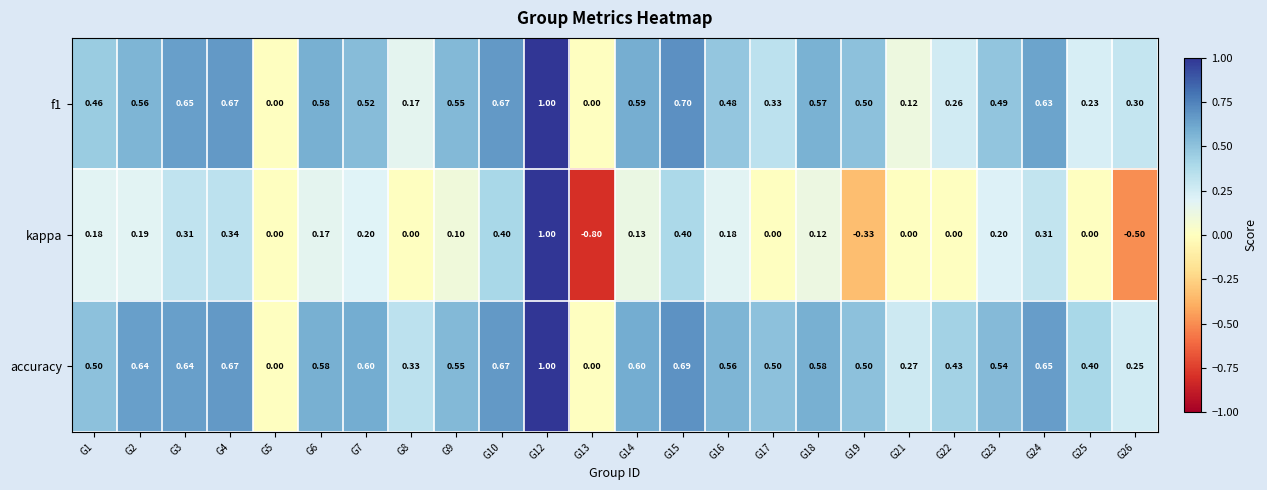

Which series has the largest range (max minus min)?

kappa